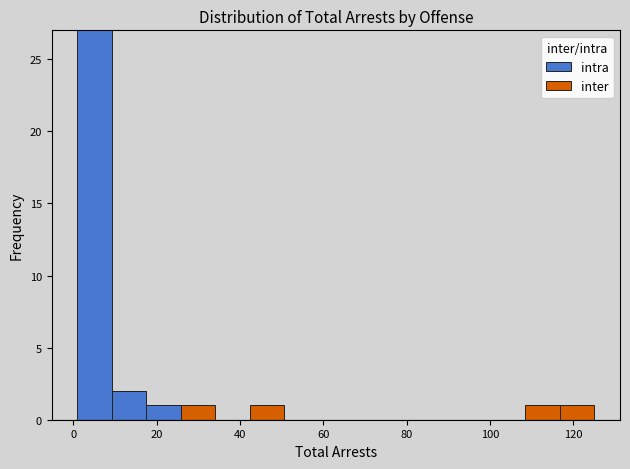

Which range on the x-axis has the tallest stacked bar (by total height)?

2 to 10